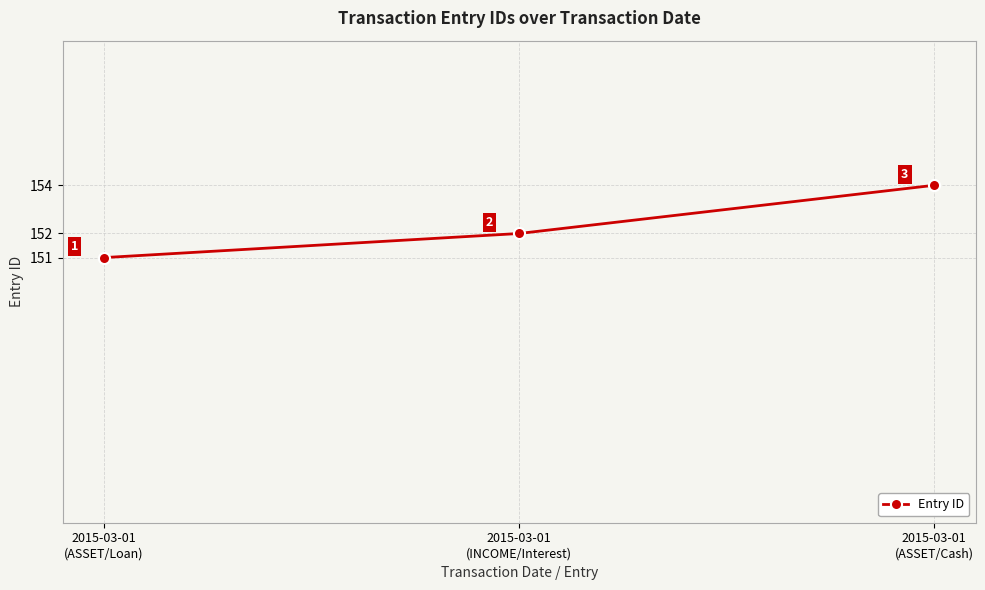

What is the greatest value displayed?

154